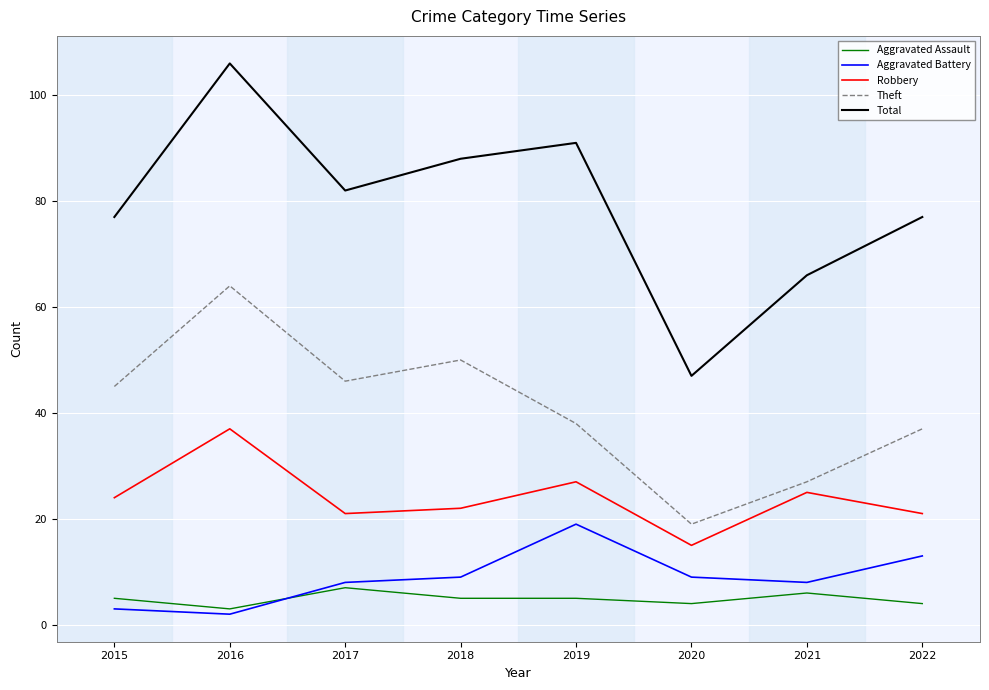

What is the greatest value displayed?

106